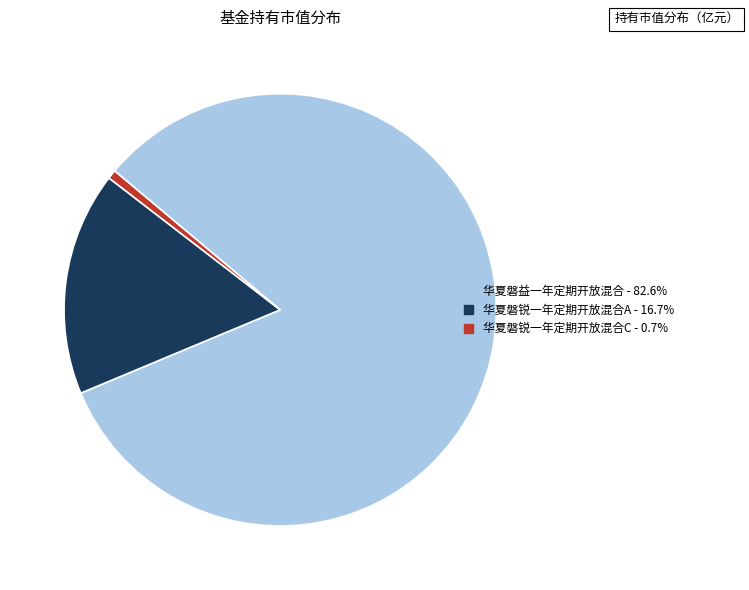

Does 华夏磐锐一年定期开放混合C represent more than half of the total?

No